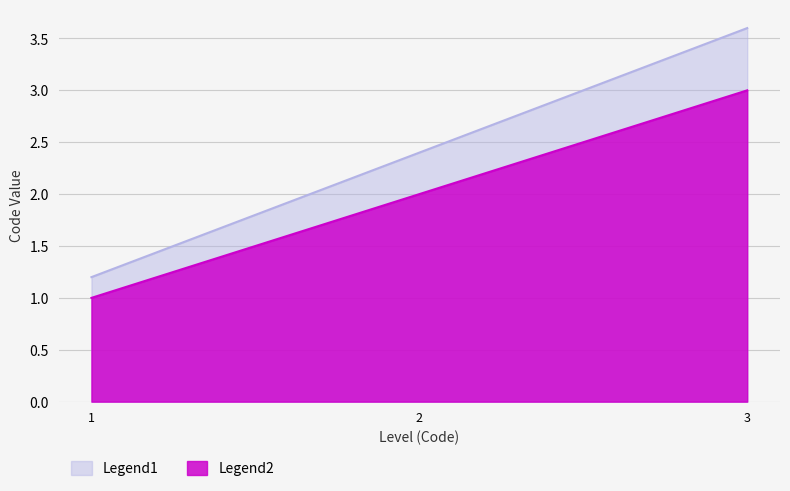

Which series has the widest spread of values?

Legend1